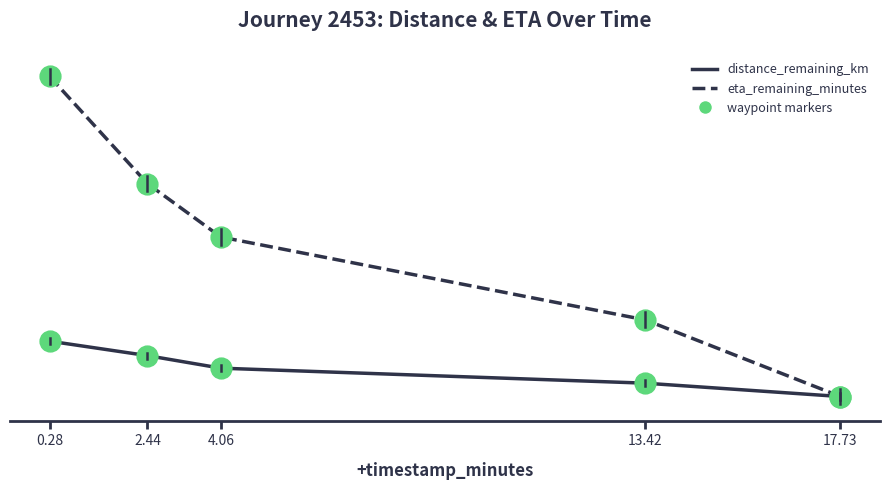

Does the chart have visible grid lines?

No